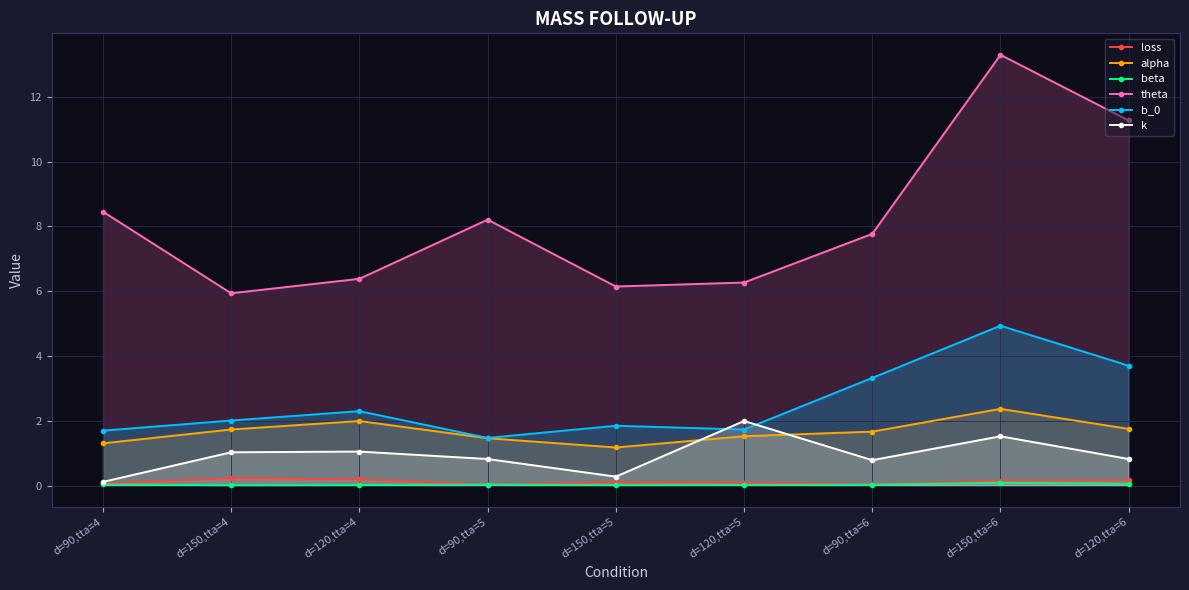

What value does the alpha series have at d=120,tta=5?

1.5